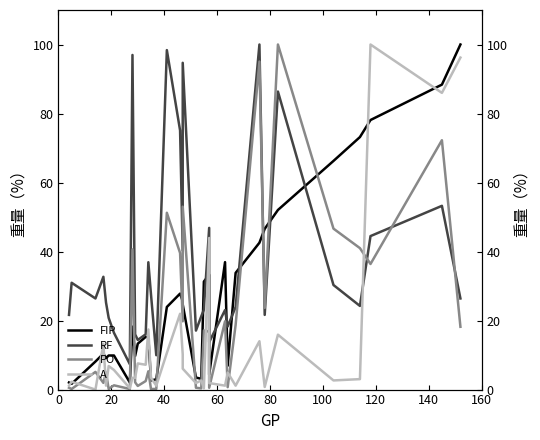

The PO series shows 0.1 at 14. True or false?

False